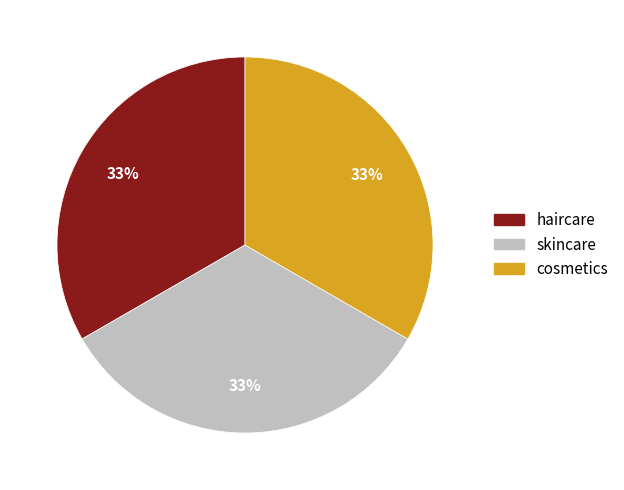

Is the sum of haircare and cosmetics greater than half?

Yes